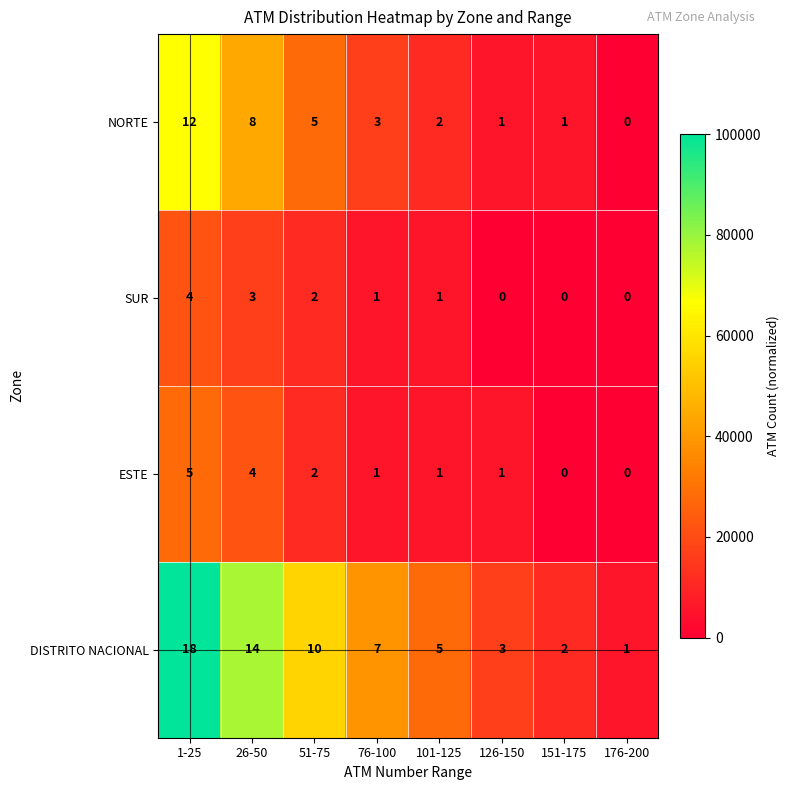

The DISTRITO NACIONAL series shows 18 at 1-25. True or false?

True